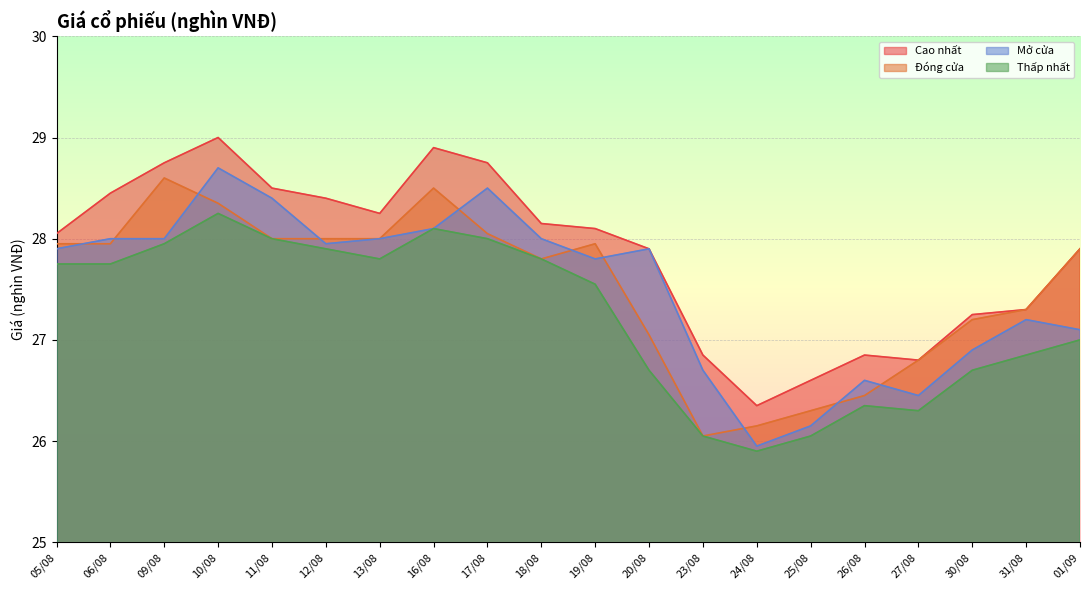

Is it true that Cao nhất equals 18.3 at 31/08?

False